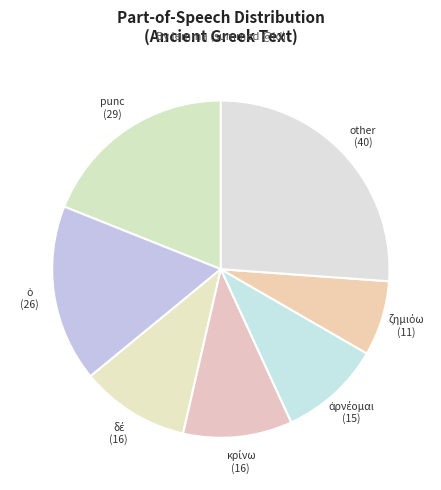

How many slices are in this pie chart?

7